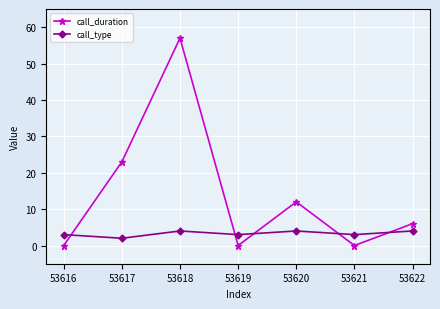

At 53619, list the series in order from smallest to largest.

call_duration, call_type